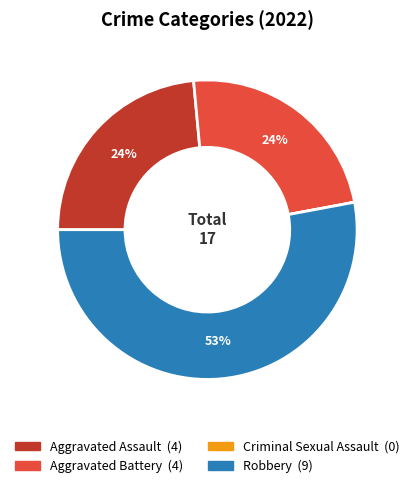

Is the sum of Aggravated Assault and Robbery greater than half?

Yes